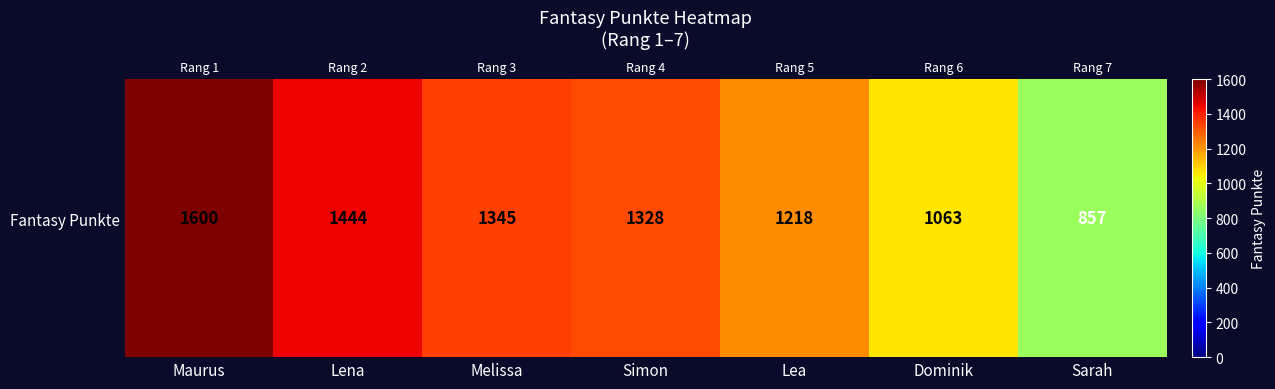

True or false: the data shows 1076 at Maurus.

False